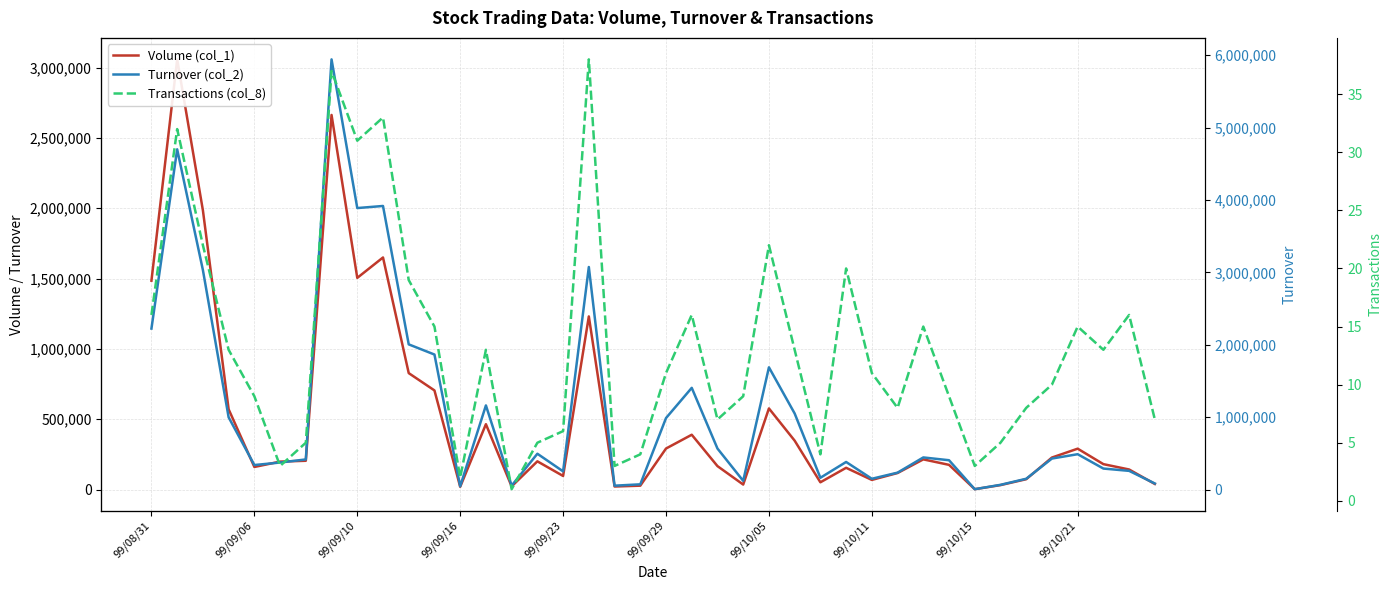

Which series changed the most between 14 and 34?

Turnover (col_2)